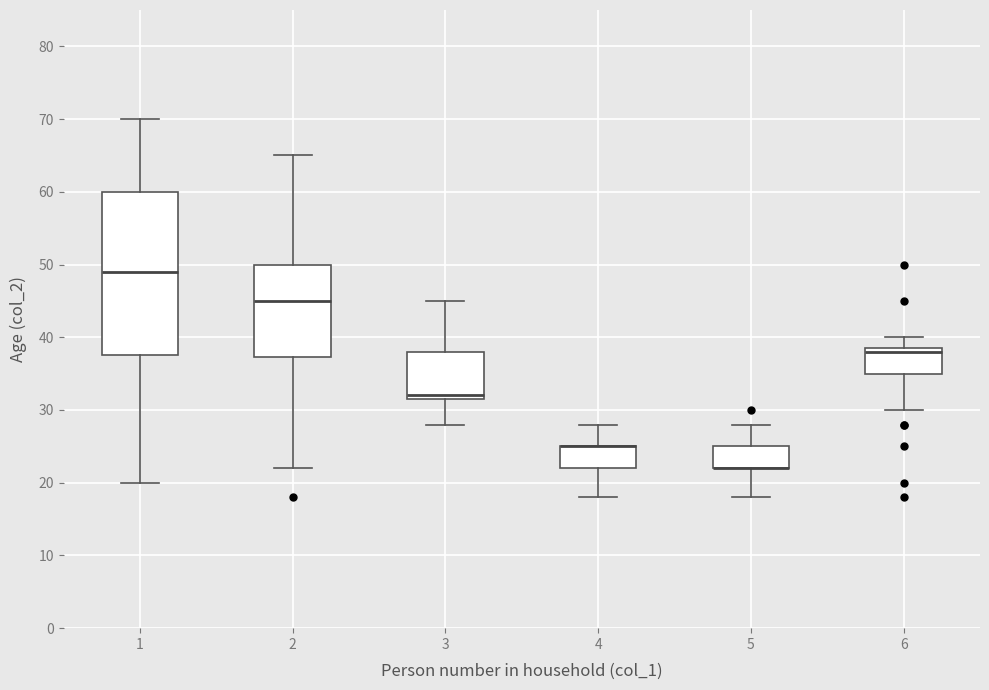

Reading left to right, transcribe this box plot: for each box, give where its median line is, the range the box spans, and where its two whiskers end, as read against the y-axis. The values are not printed on the chart, so give them approximately, as read against the axis.

1: median 49, box 38 to 60, whiskers 20 to 70
2: median 45, box 37 to 50, whiskers 22 to 65
3: median 32 (just above the box's lower edge), box 32 to 38, whiskers 28 to 45
4: median 25 (drawn on the box's upper edge), box 22 to 25, whiskers 18 to 28
5: median 22 (drawn on the box's lower edge), box 22 to 25, whiskers 18 to 28
6: median 38, box 35 to 39, whiskers 30 to 40